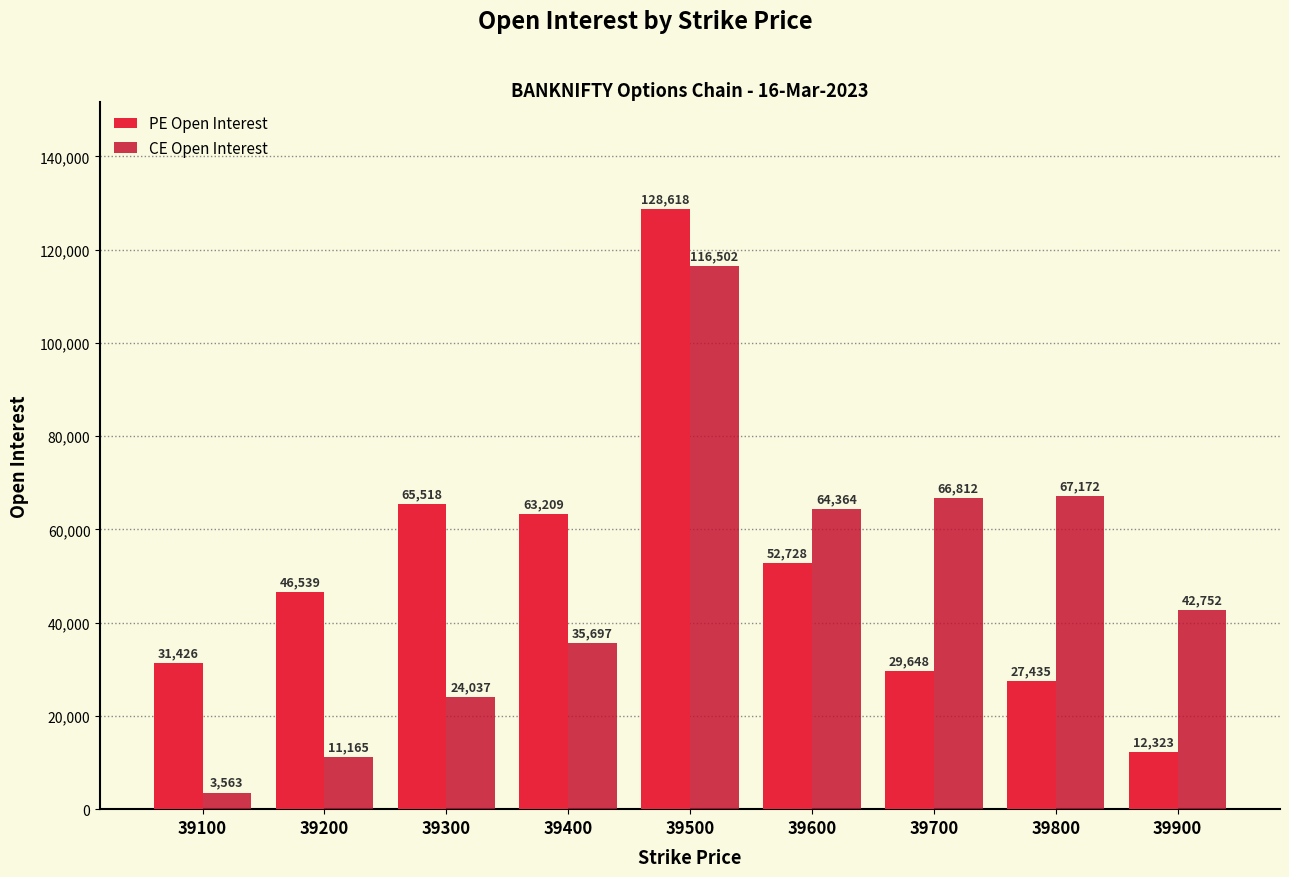

List the labels in order of CE Open Interest value, smallest first.

39100, 39200, 39300, 39400, 39900, 39600, 39700, 39800, 39500